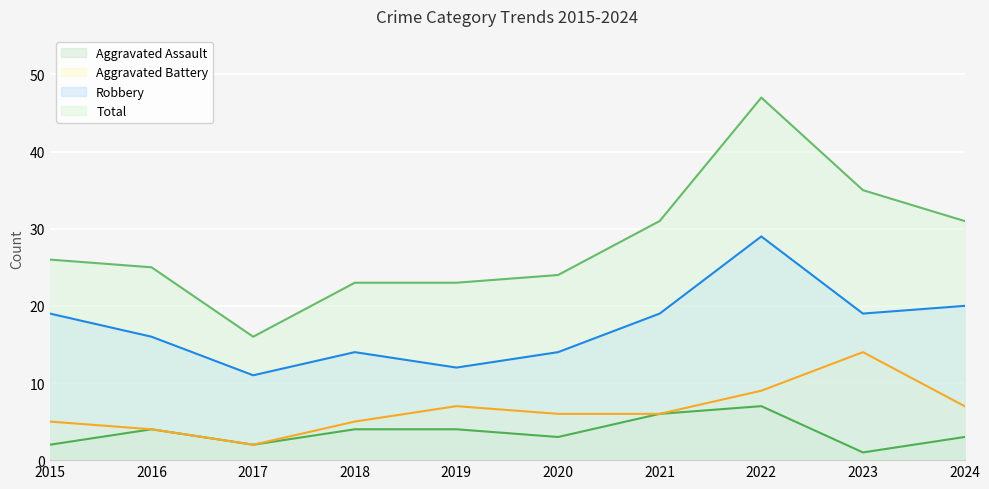

True or false: Aggravated Assault and Aggravated Battery intersect in this chart.

False